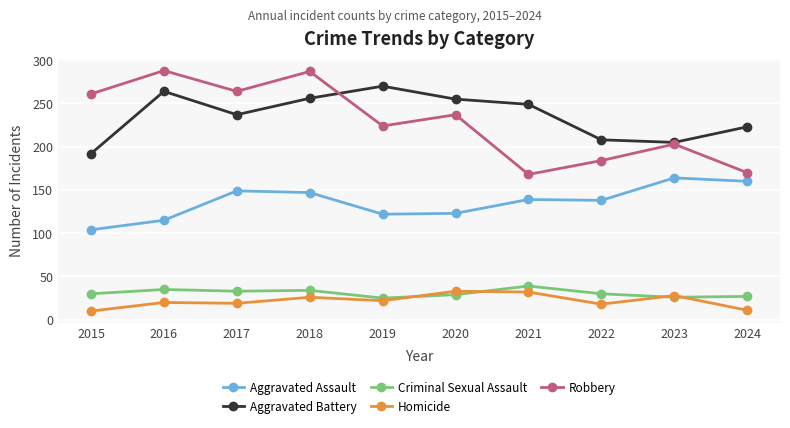

What is the sum of the Criminal Sexual Assault values at 2021 and 2020?

68